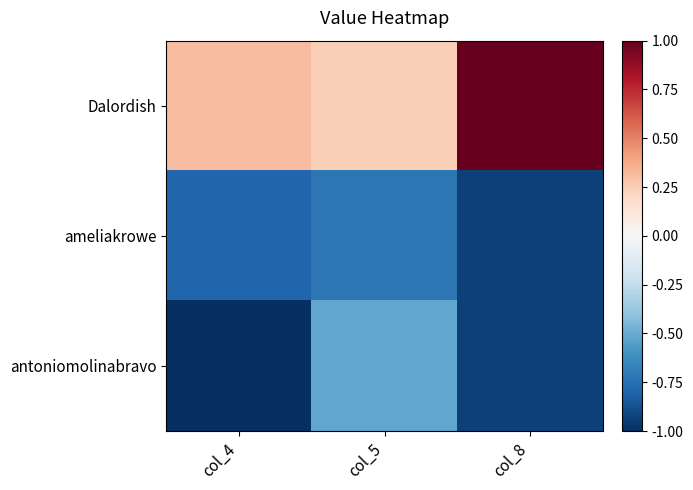

Rank the series at col_5 from highest to lowest value.

Dalordish, antoniomolinabravo, ameliakrowe